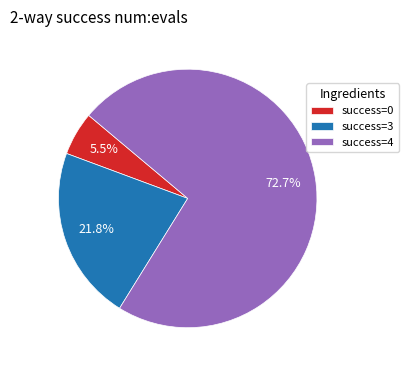

Combined, do success=4 and success=3 account for over 50%?

Yes